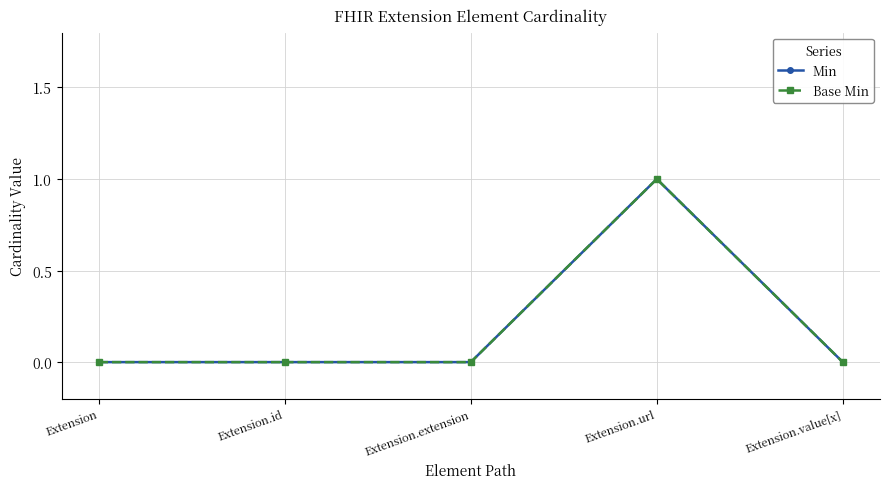

What is the highest value of the Min series?

1